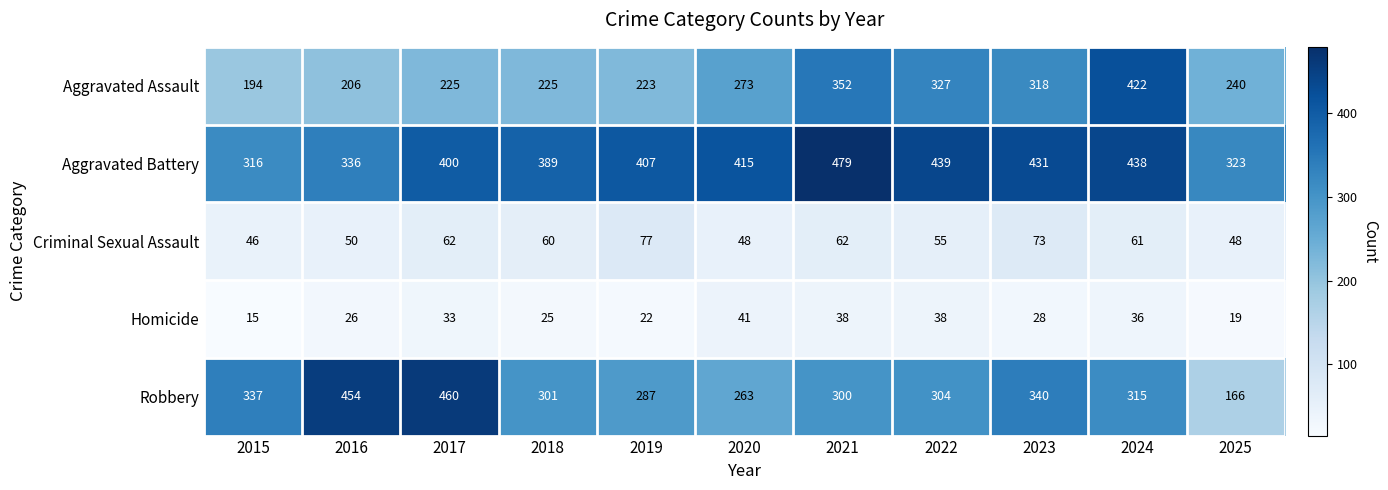

What is the sum of the Homicide values at 2018 and 2022?

63